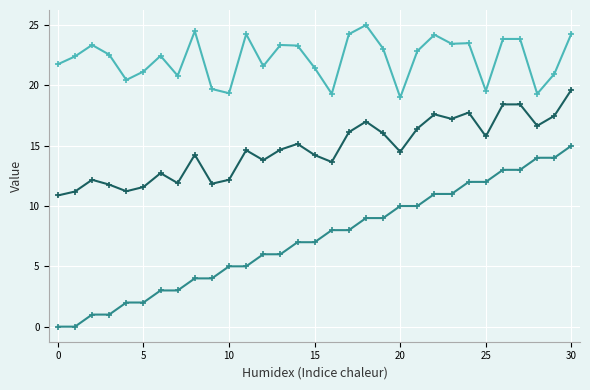

How many lines are shown in the chart?

3